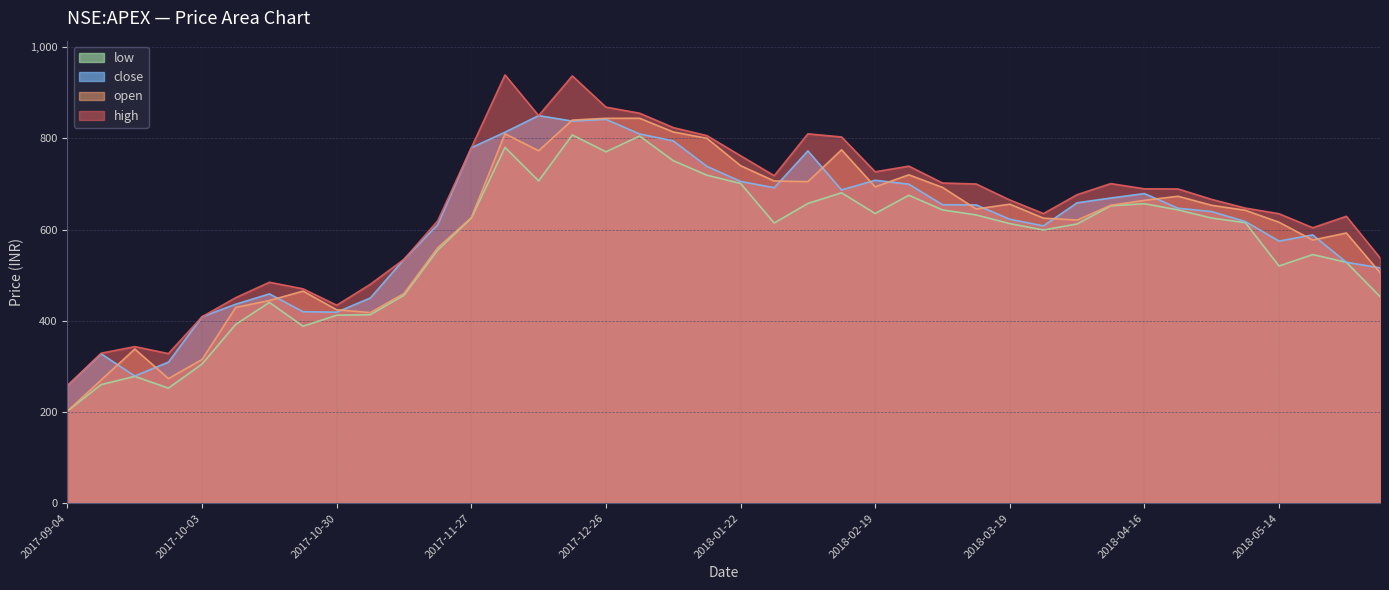

Which label corresponds to the largest value in the chart?

2017-12-04